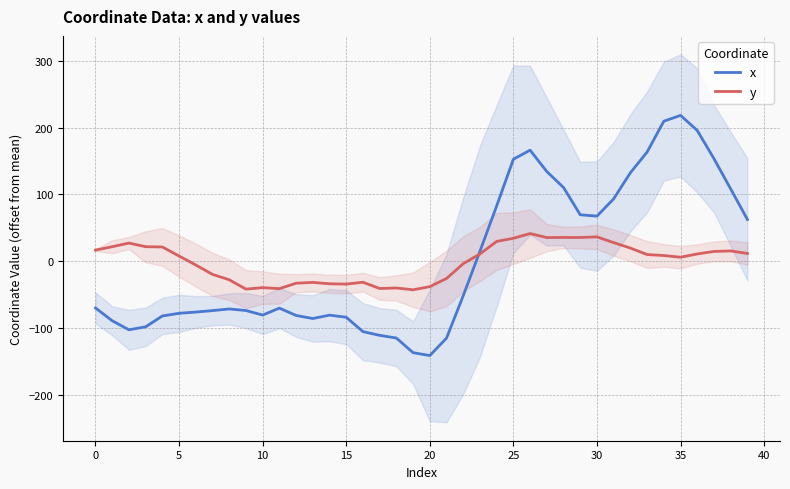

Which series has the largest total across all categories?

x